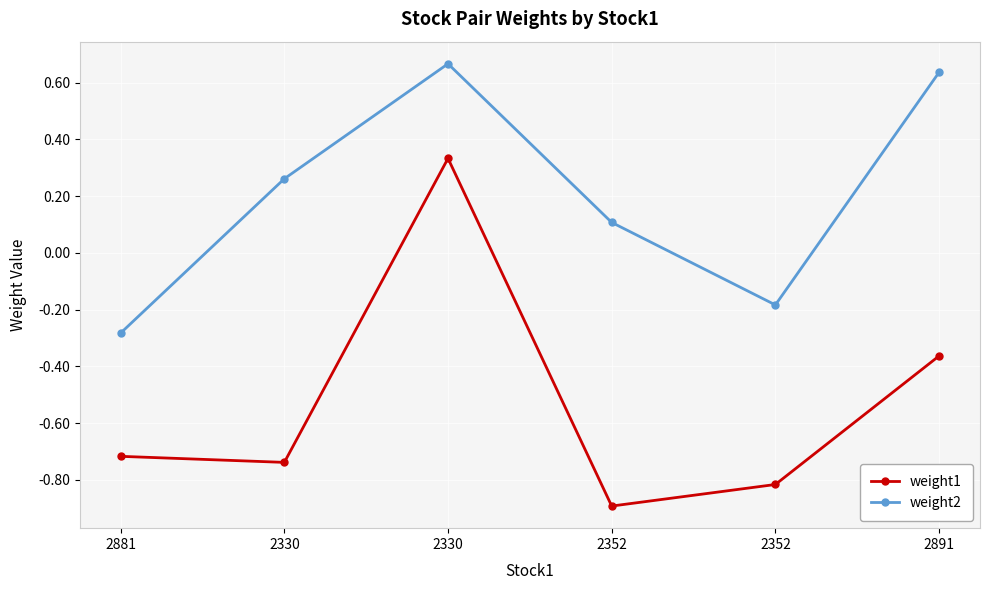

What is the label of the 4th point from the left?

2352